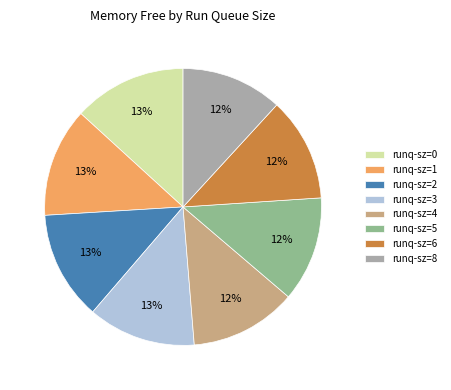

Do runq-sz=5 and runq-sz=1 together represent more than half of the pie?

No